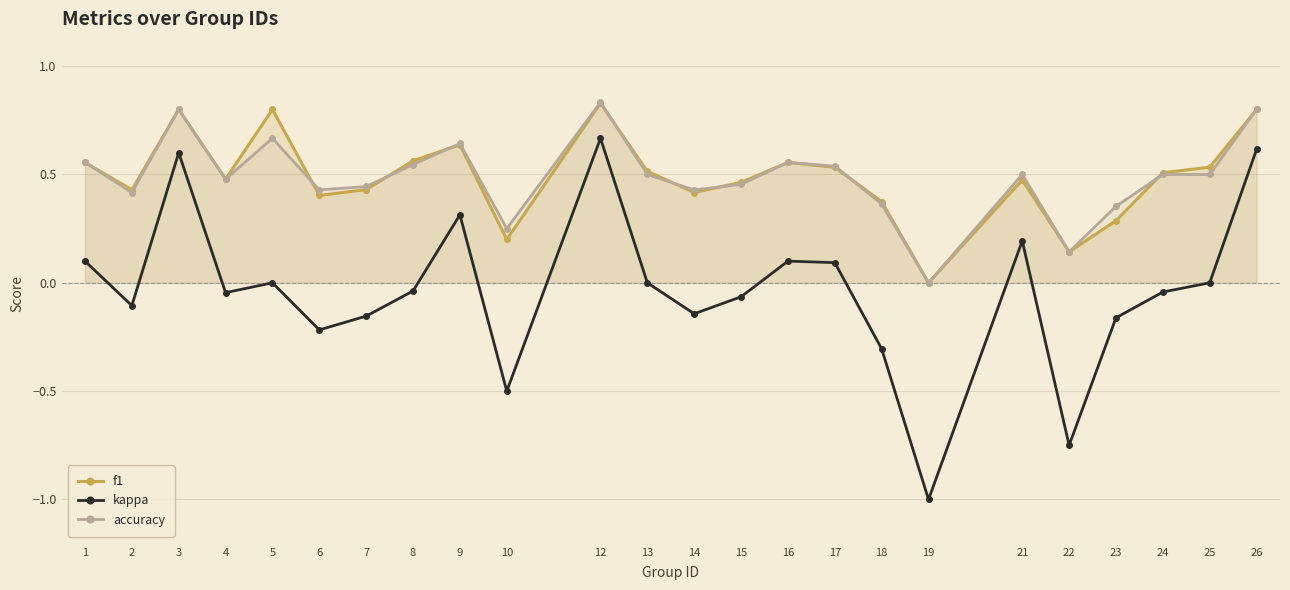

What is the value of the accuracy point at the 5th from the left?

0.7